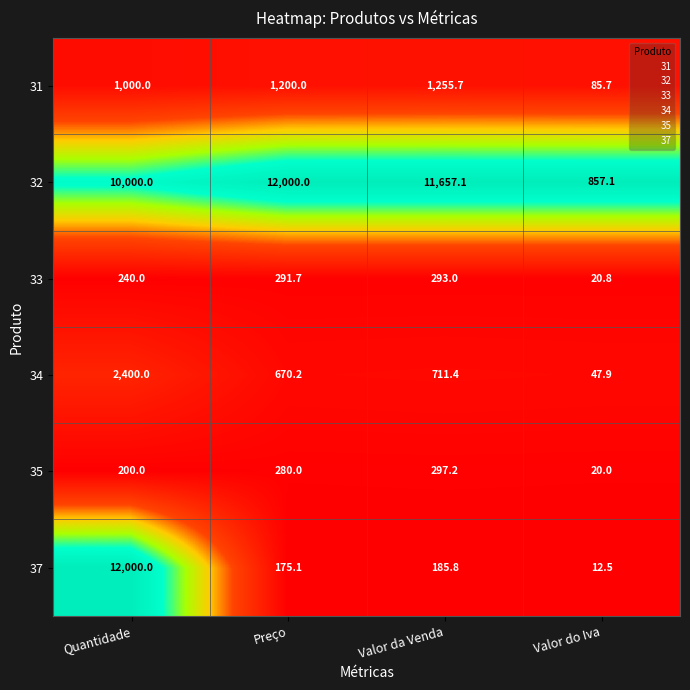

What is the spread (max minus min) of values at Quantidade?

11800.0